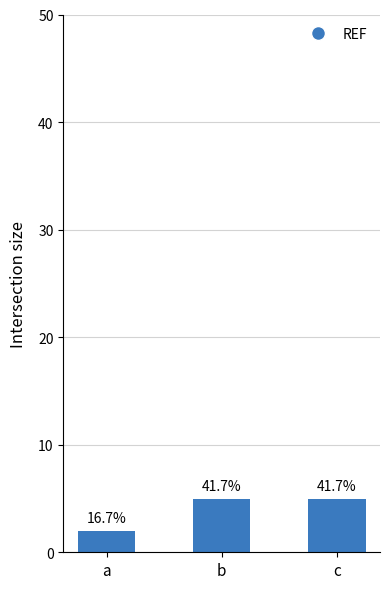

What is the sum of the values at b and a?

7